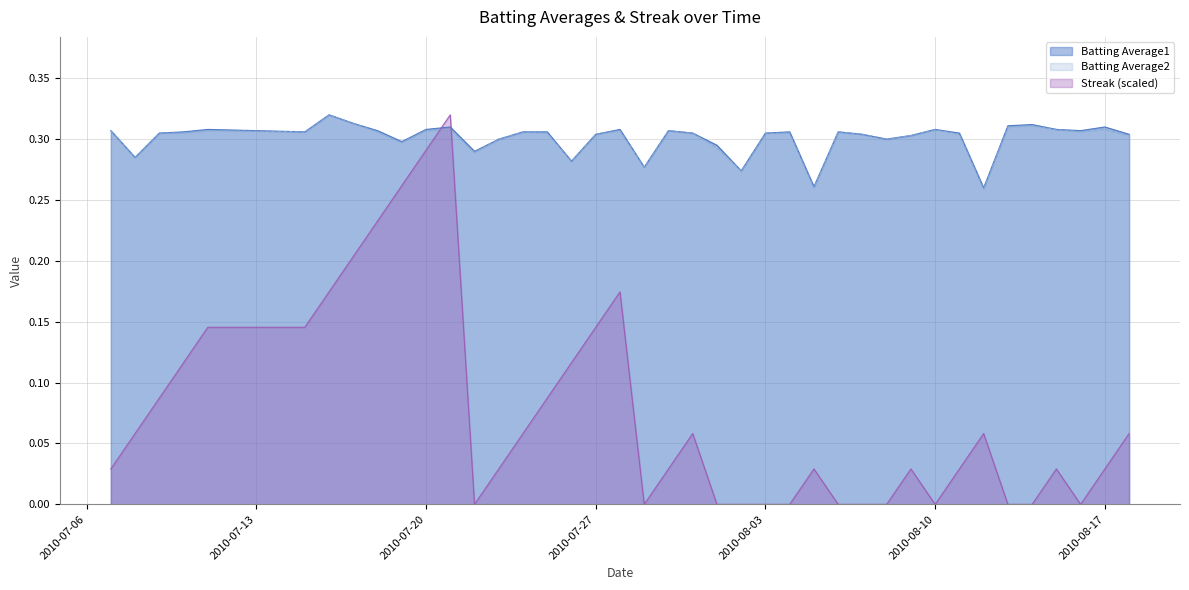

What is the value of the Batting Average2 point at the 21st from the left?

0.3